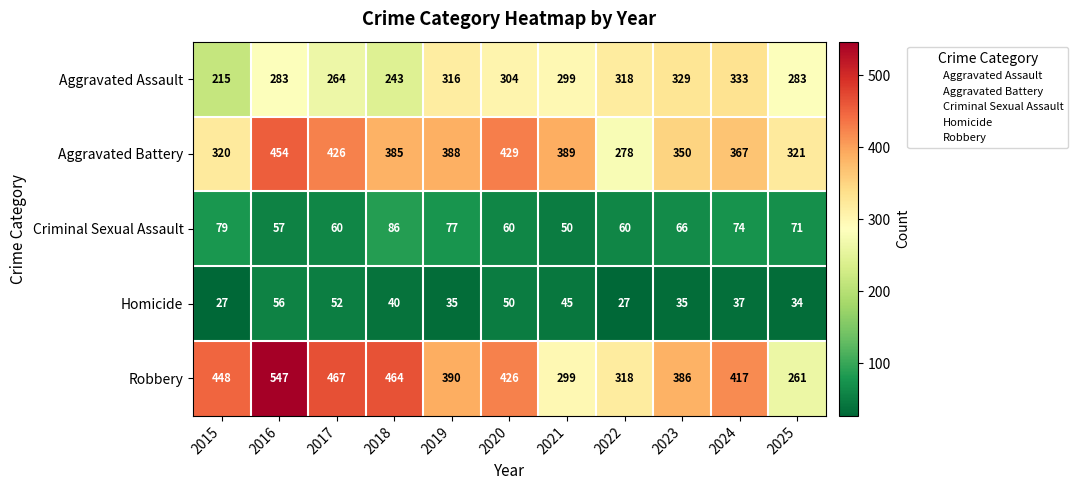

How many categories are shown in the chart?

11